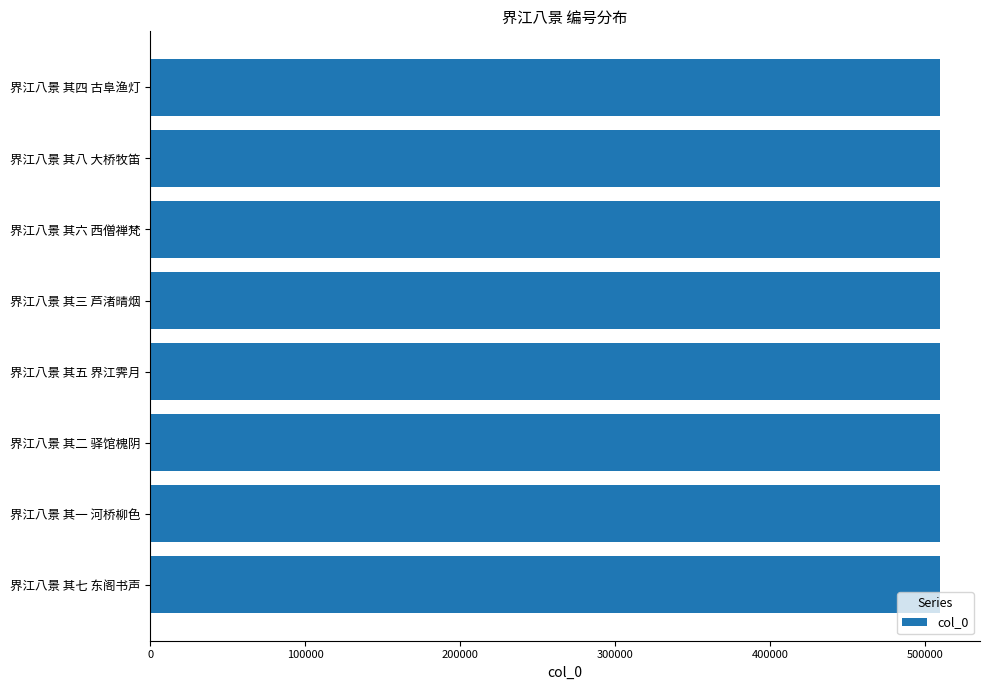

Approximately how many times larger is the value at 界江八景 其六 西僧禅梵 compared to 界江八景 其二 驿馆槐阴?

1.0